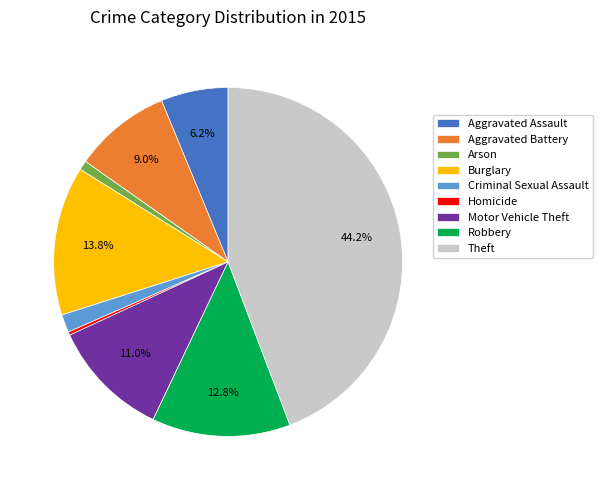

To the nearest percent, what is the combined percentage of Criminal Sexual Assault and Homicide?

2%